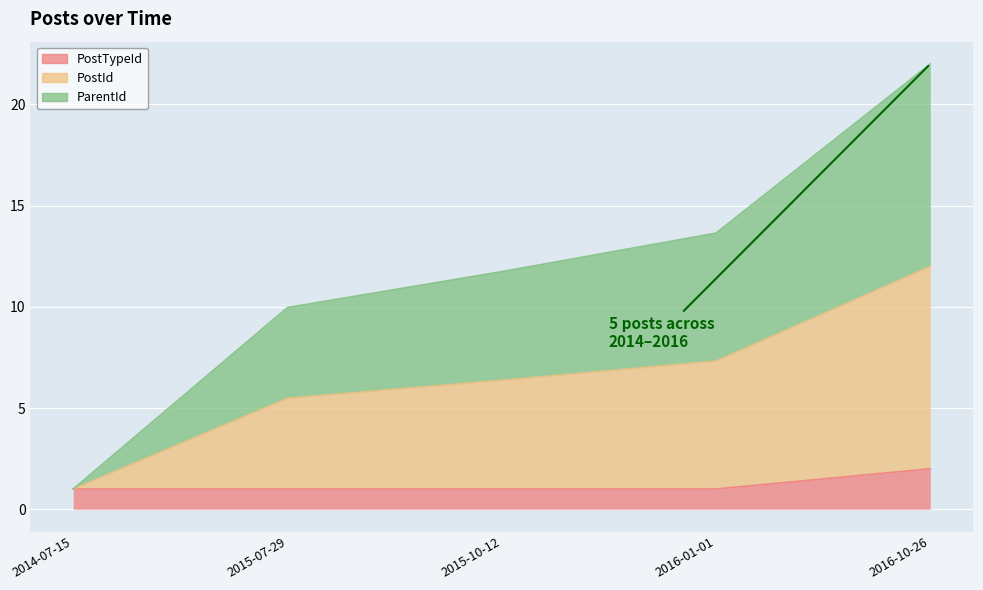

List the series in order of their overall mean, highest first.

PostId, ParentId, PostTypeId